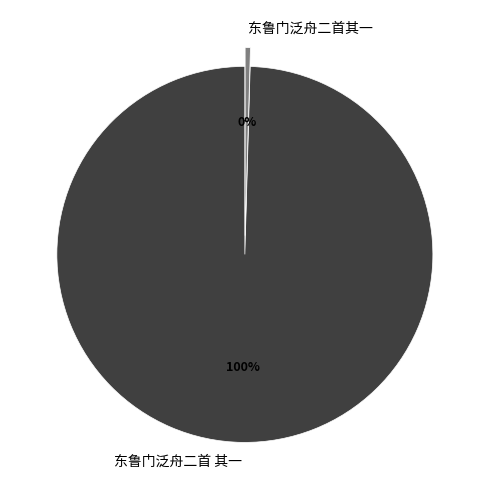

Between 东鲁门泛舟二首 其一 and 东鲁门泛舟二首其一, which is larger?

东鲁门泛舟二首 其一